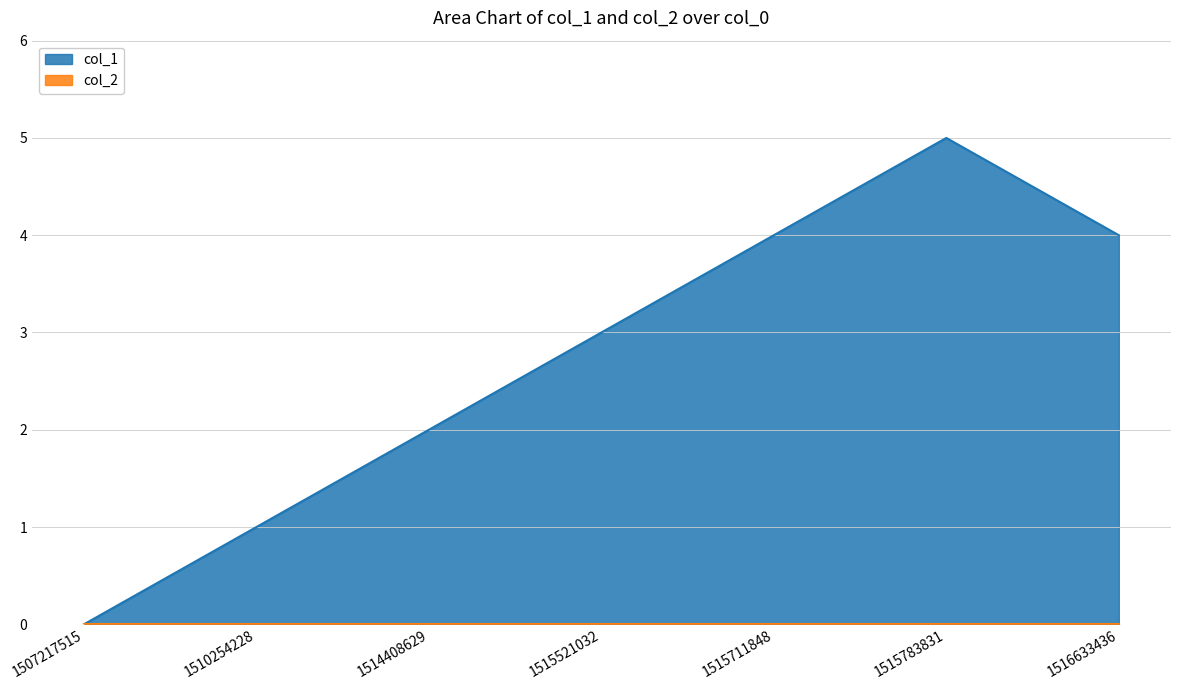

Reading left to right, transcribe all the data shown in this chart.

1507217515=0	1510254228=1	1514408629=2	1515521032=3	1515711848=4	1515783831=5	1516633436=4